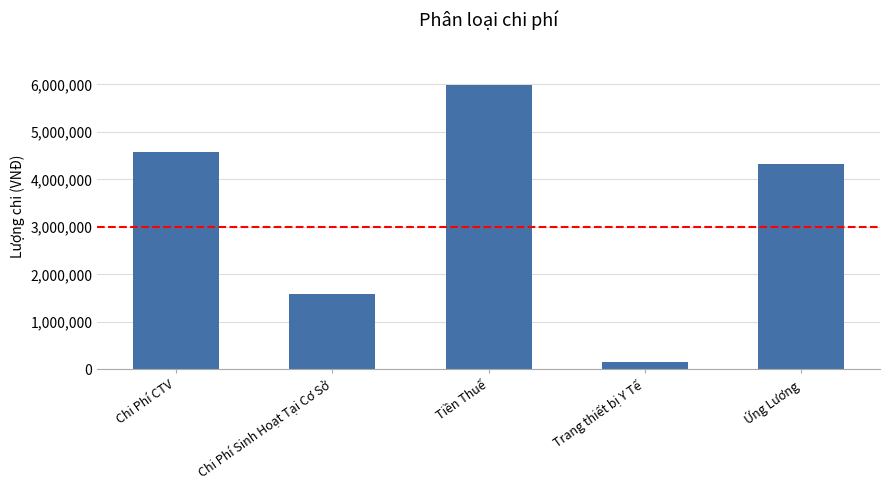

What is the change in value from Tiền Thuế to Trang thiết bị Y Tế?

-5837000